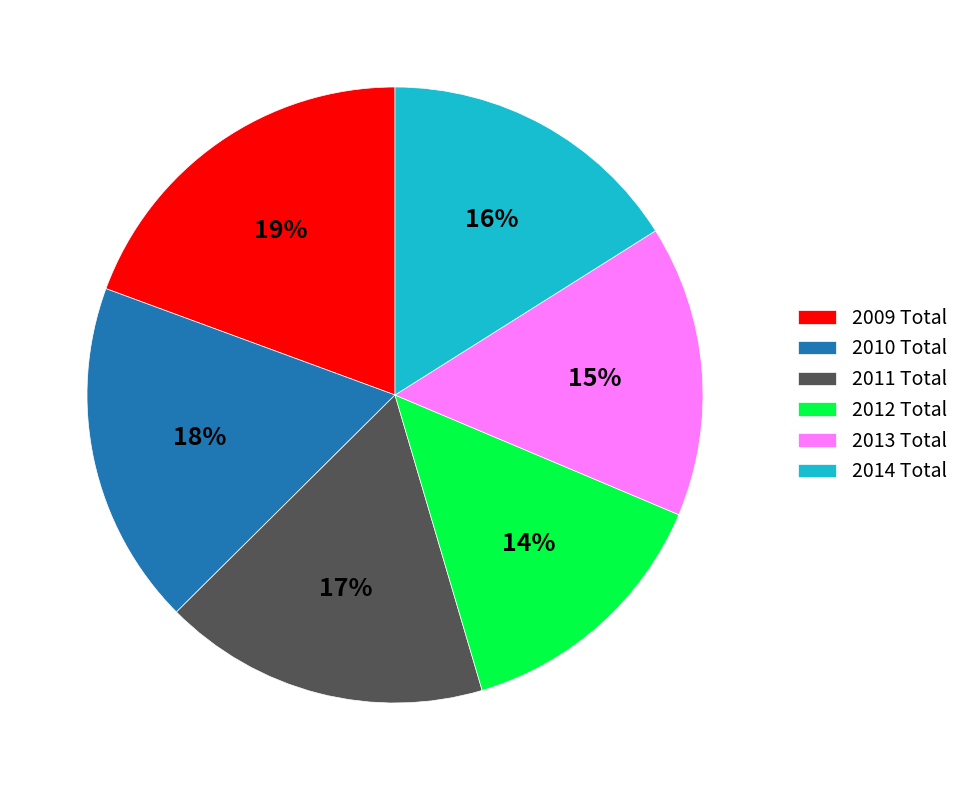

Which category has the biggest portion of the pie?

2009 Total